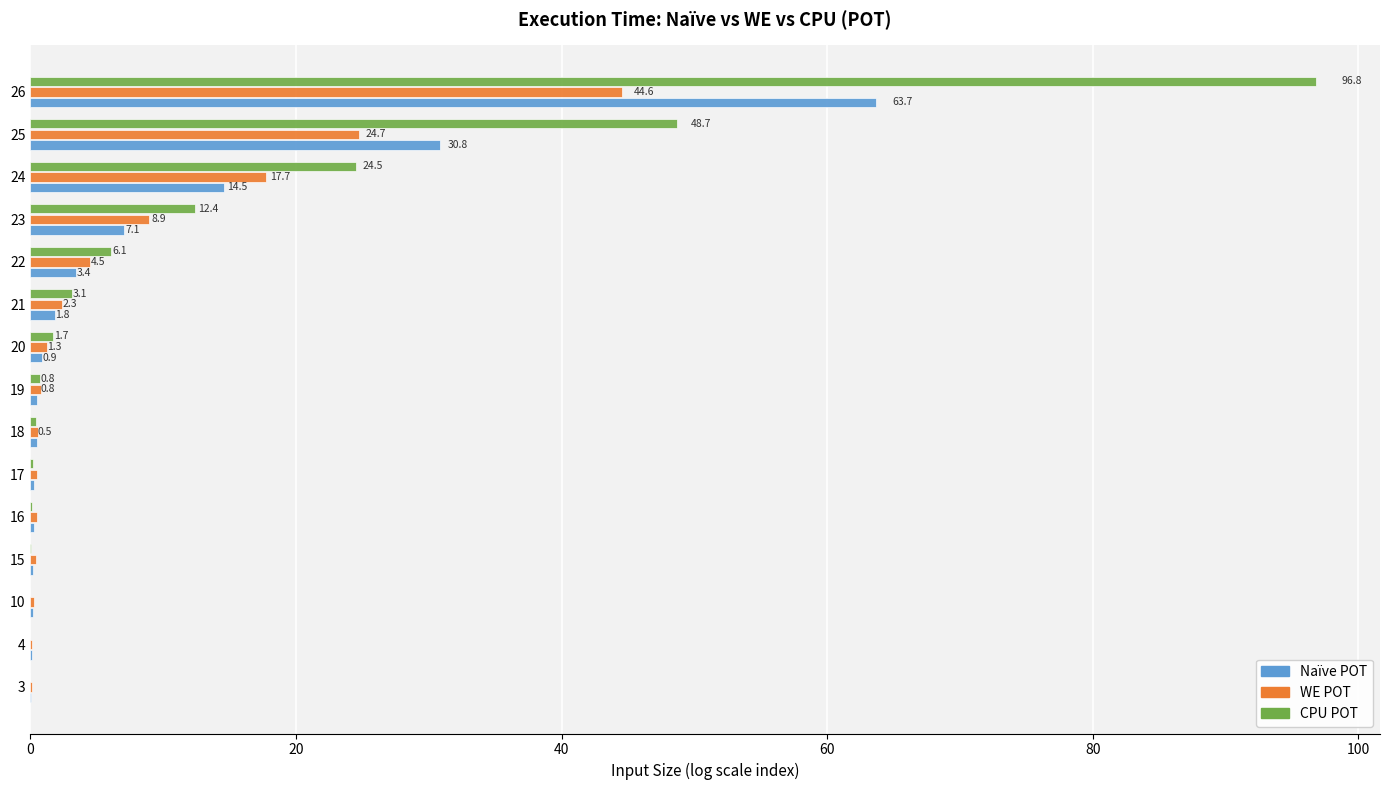

At which category is the sum across all series the highest?

26